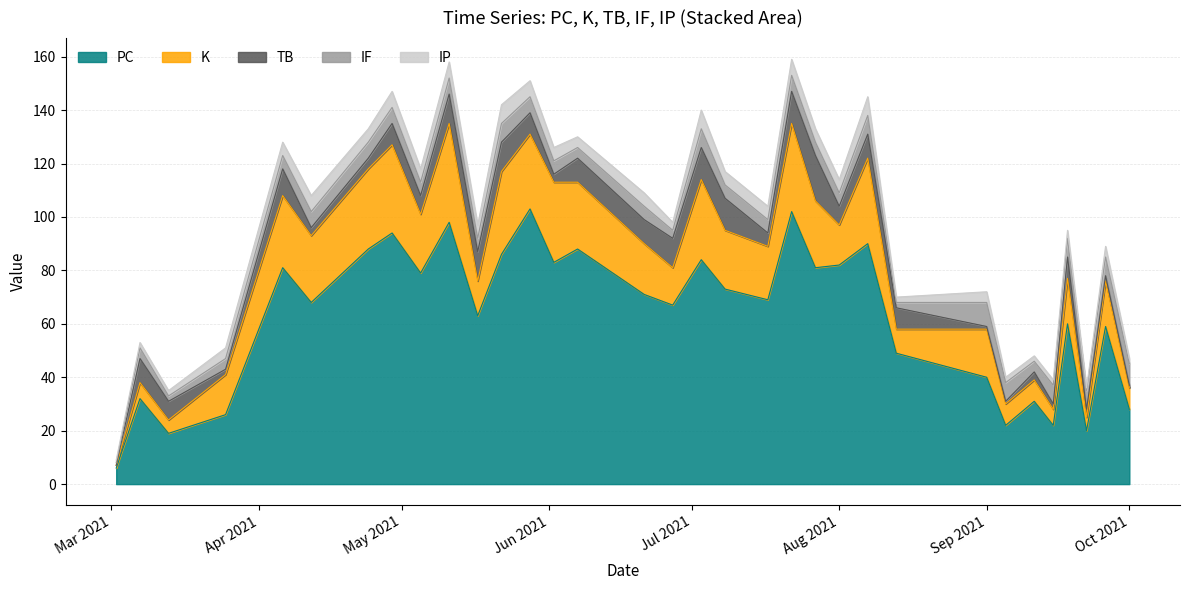

Which series changed the most between 2021-06-02 and 2021-08-07?

PC